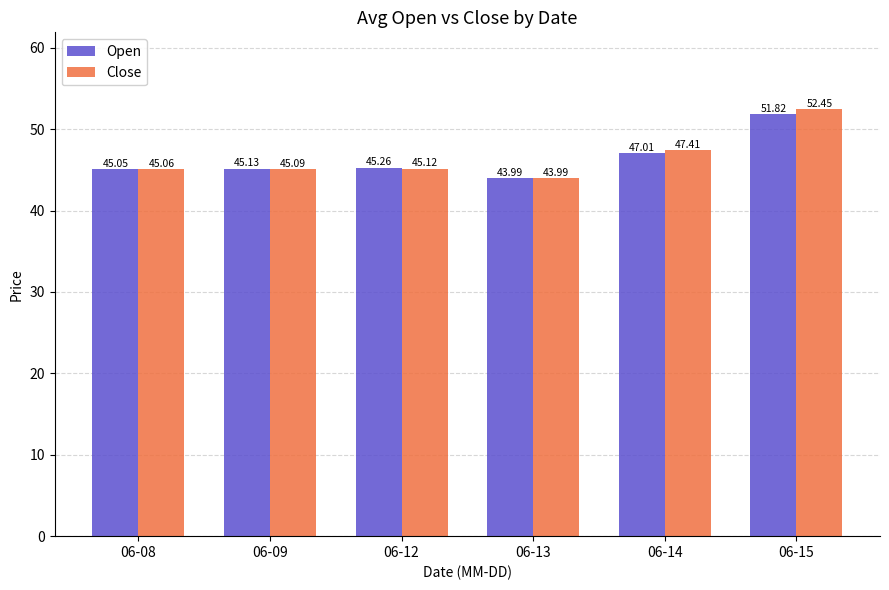

Between 06-09 and 06-14, which series saw the biggest shift?

Close